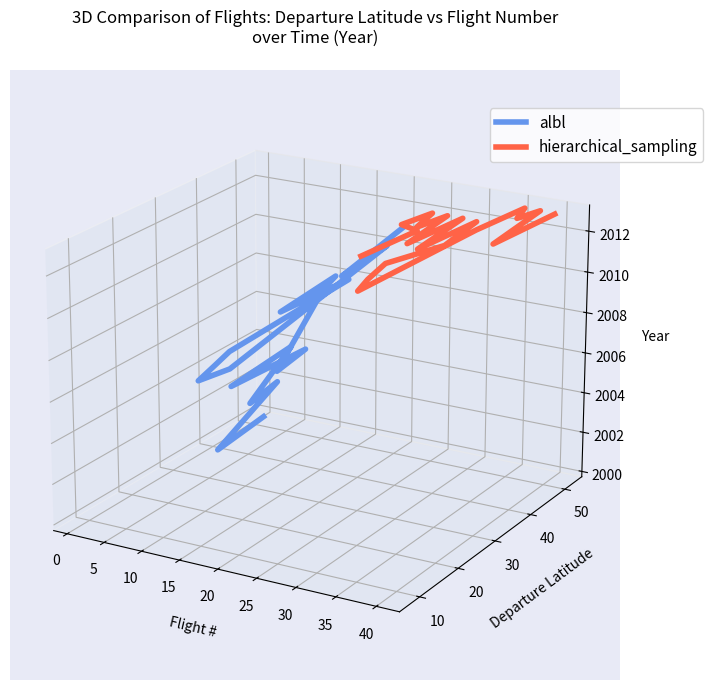

Where is the first local maximum for hierarchical_sampling?

10